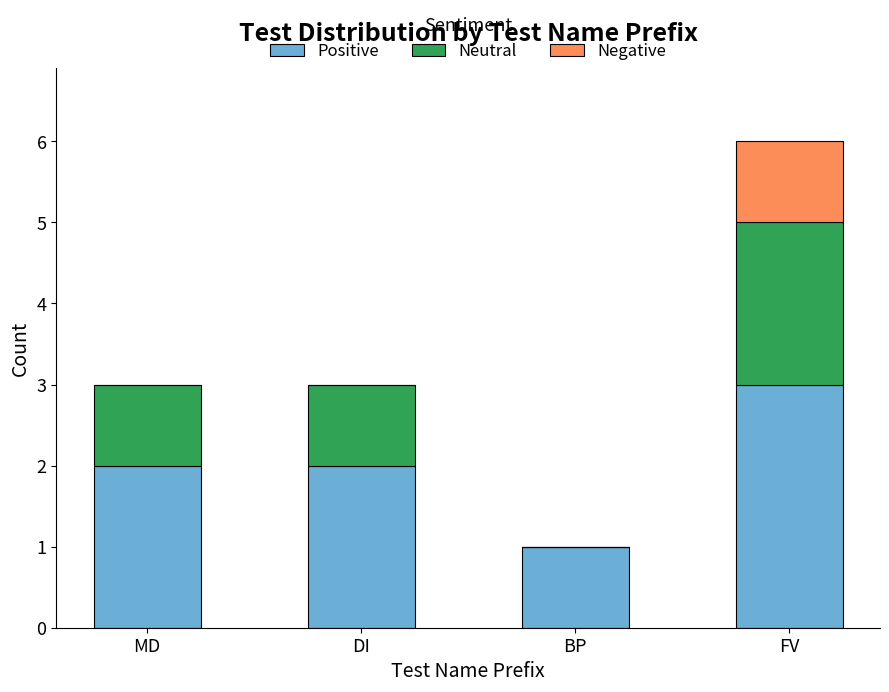

At which category is the sum across all series the highest?

FV